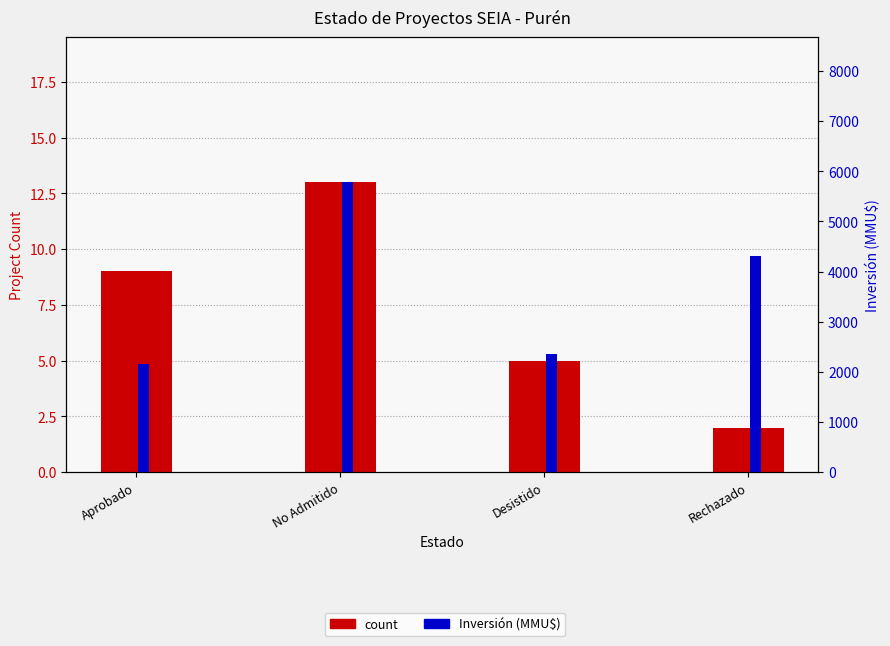

Rank the series by their average value, from highest to lowest.

Inversión (MMU$), count